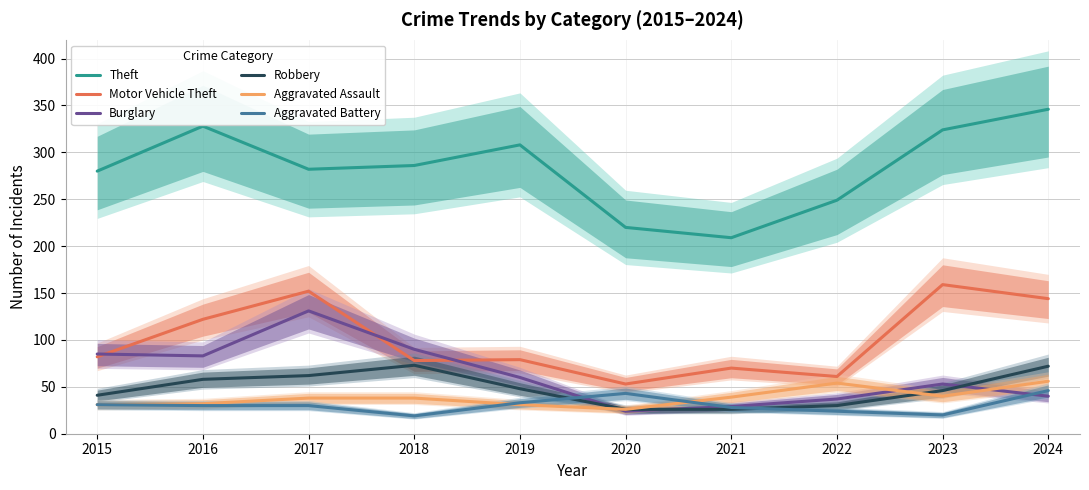

At which category is the sum across all series the highest?

2024